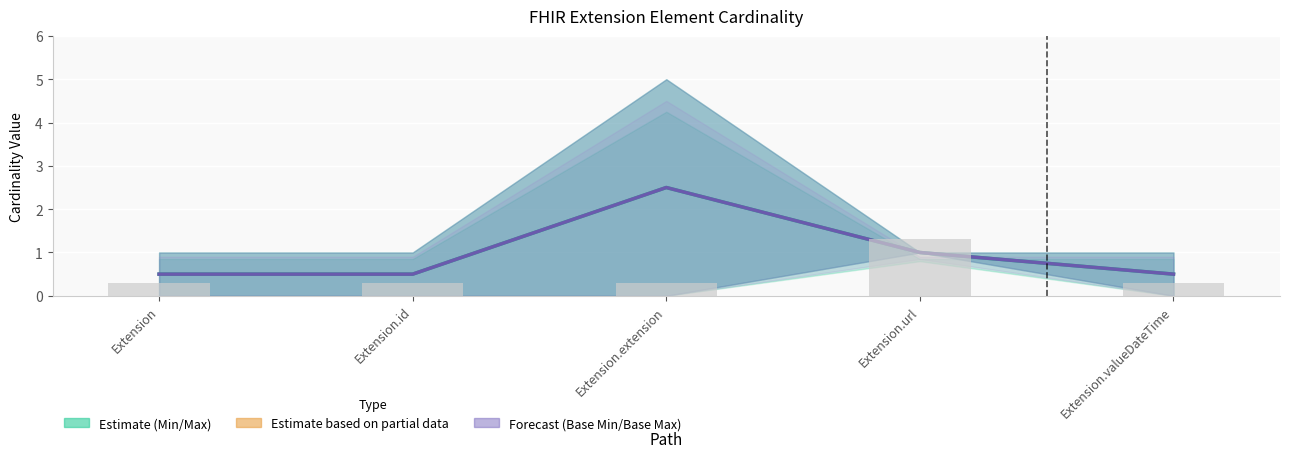

How many Base Max values are between 0 and 1?

4